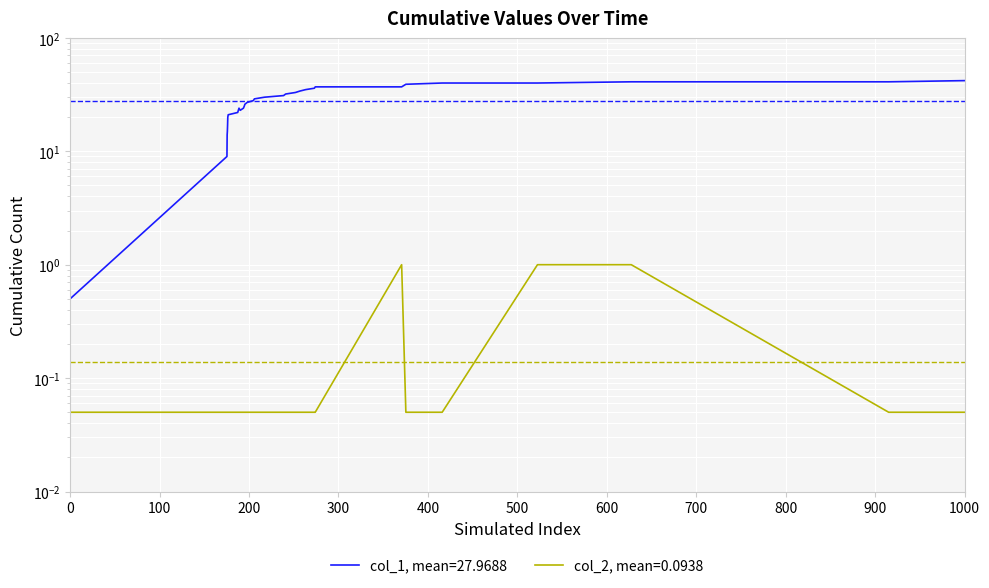

True or false: col_2 and col_1 cross at least once.

False